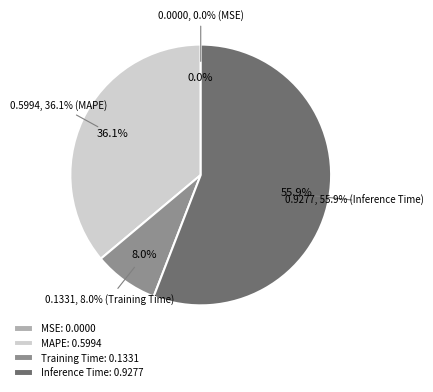

What is the majority slice?

Inference Time